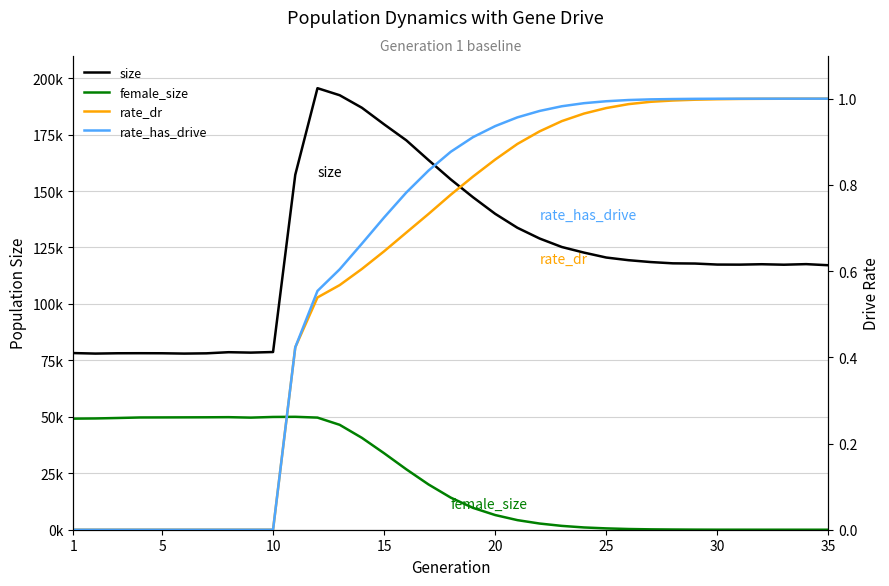

Reading left to right, what are all the values shown in this chart?

size: 78239.0	78009.0	78151.0	78173.0	78150.0	78010.0	78122.0	78619.0	78439.0	78701.0	157206.0	195553.0	192427.0	186879.0	179536.0	172454.0	163692.0	155150.0	147265.0	139910.0	133729.0	128972.0	125213.0	122726.0	120549.0	119373.0	118543.0	117978.0	117886.0	117433.0	117400.0	117581.0	117370.0	117625.0	117136.0
female_size: 49193.0	49280.0	49481.0	49710.0	49738.0	49765.0	49793.0	49848.0	49648.0	49942.0	50005.0	49656.0	46456.0	40690.0	33872.0	26751.0	20045.0	14217.0	9689.0	6501.0	4249.0	2739.0	1701.0	1004.0	591.0	318.0	168.0	94.0	43.0	17.0	13.0	7.0	5.0	2.0	0.0
rate_dr: 0.0	0.0	0.0	0.0	0.0	0.0	0.0	0.0	0.0	0.0	0.4	0.5	0.6	0.6	0.6	0.7	0.7	0.8	0.8	0.9	0.9	0.9	0.9	1.0	1.0	1.0	1.0	1.0	1.0	1.0	1.0	1.0	1.0	1.0	1.0
rate_has_drive: 0.0	0.0	0.0	0.0	0.0	0.0	0.0	0.0	0.0	0.0	0.4	0.6	0.6	0.7	0.7	0.8	0.8	0.9	0.9	0.9	1.0	1.0	1.0	1.0	1.0	1.0	1.0	1.0	1.0	1.0	1.0	1.0	1.0	1.0	1.0